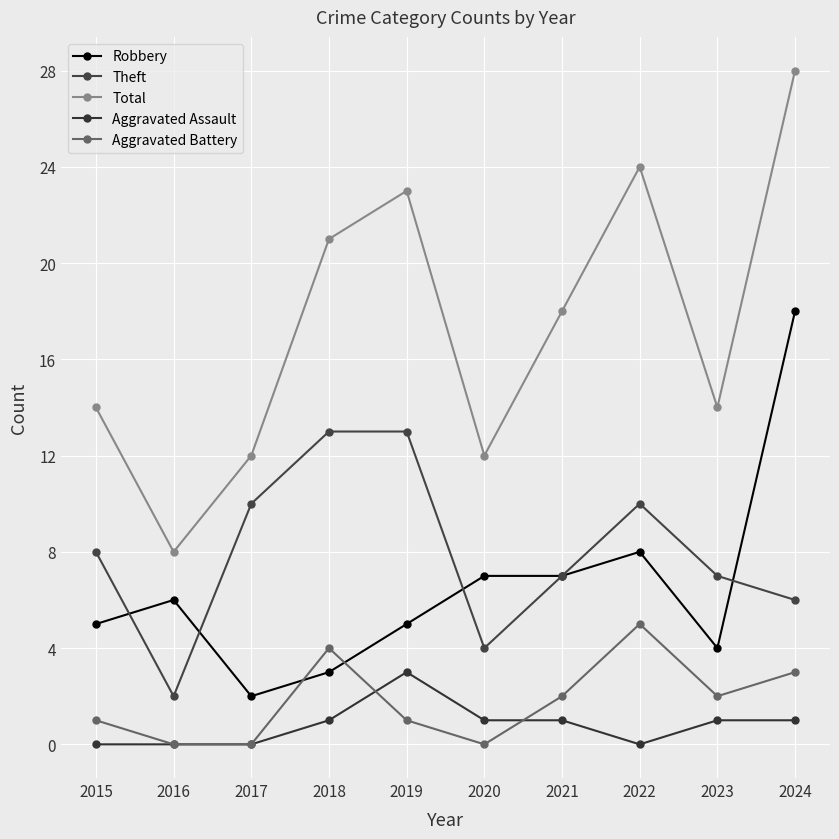

Which category has the lowest value across all series?

2015